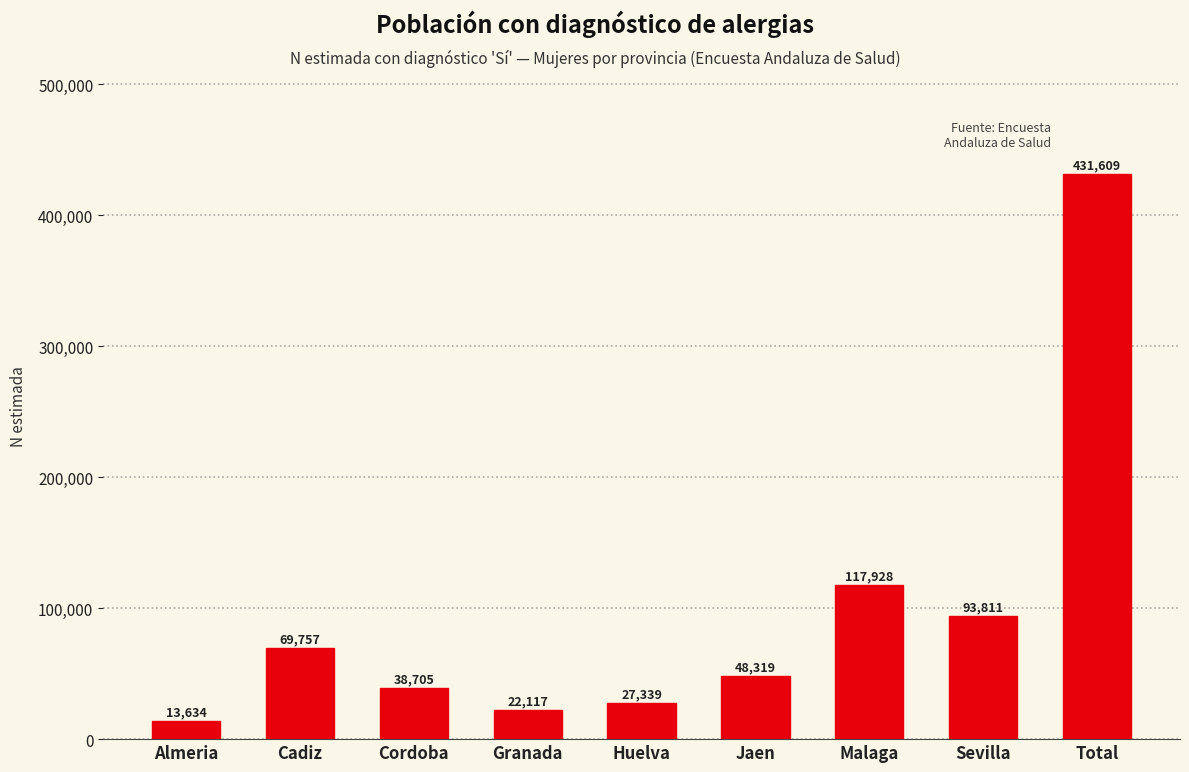

Reading left to right, list all the values displayed in this chart.

13634	69757	38705	22117	27339	48319	117928	93811	431609